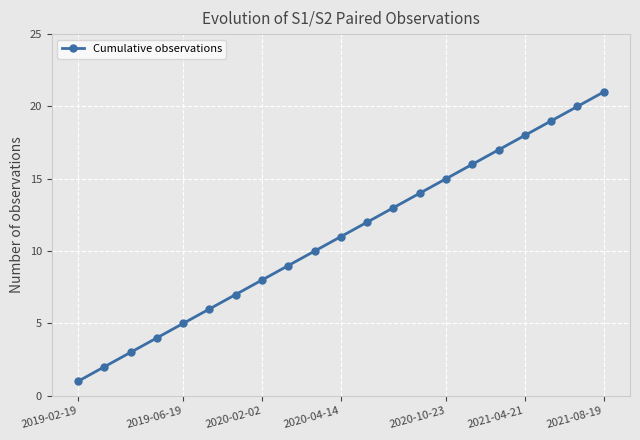

What is the average value?

11